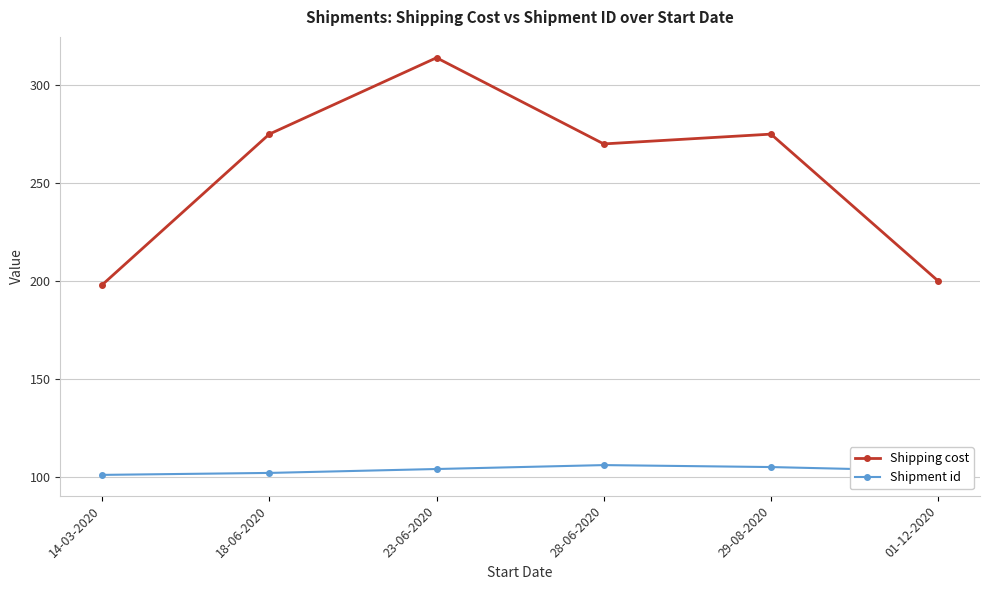

Reading left to right, list all the values displayed in this chart.

Shipping cost: 14-03-2020=198	18-06-2020=275	23-06-2020=314	28-06-2020=270	29-08-2020=275	01-12-2020=200
Shipment id: 14-03-2020=101	18-06-2020=102	23-06-2020=104	28-06-2020=106	29-08-2020=105	01-12-2020=103